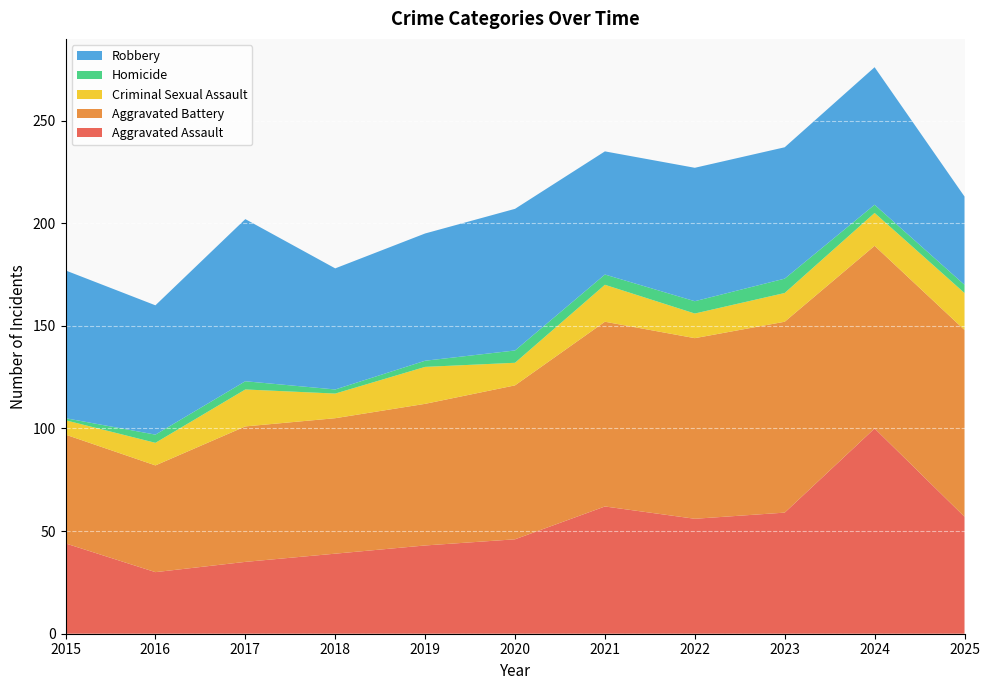

Reading left to right, extract all data points from this chart.

Aggravated Assault: 44	30	35	39	43	46	62	56	59	100	57
Aggravated Battery: 53	52	66	66	69	75	90	88	93	89	91
Criminal Sexual Assault: 7	11	18	12	18	11	18	12	14	16	18
Homicide: 1	4	4	2	3	6	5	6	7	4	4
Robbery: 72	63	79	59	62	69	60	65	64	67	43